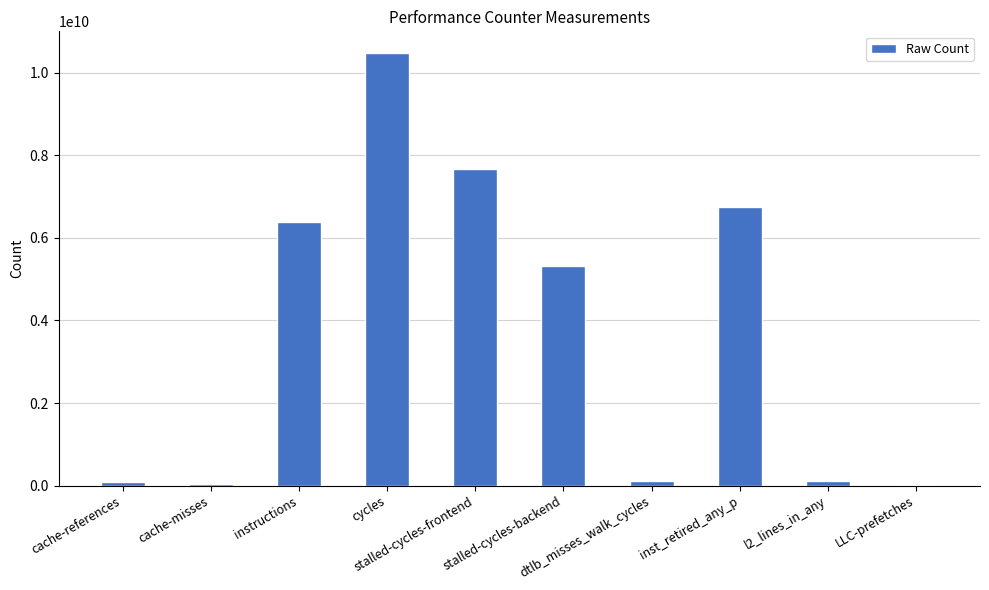

What is the maximum value shown in the chart?

10483964512